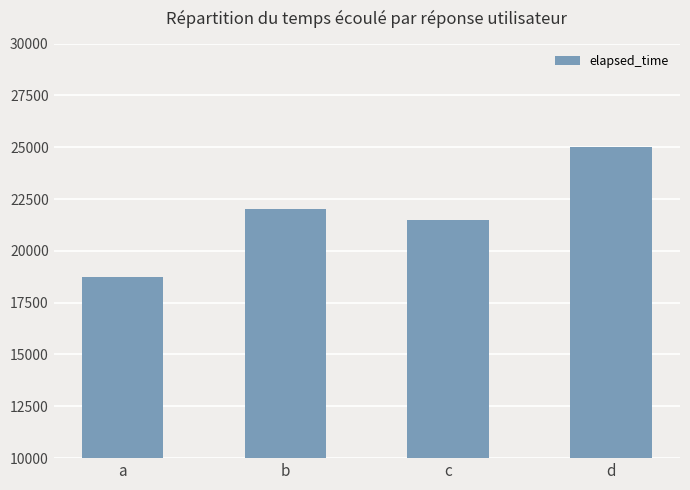

Is it true that the value at a is 11143?

False